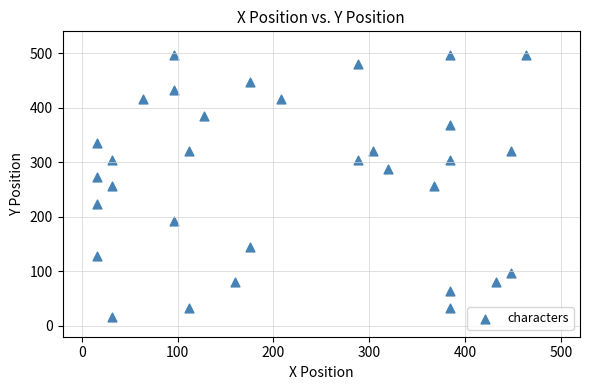

What is the range of X values (max minus min)?

448